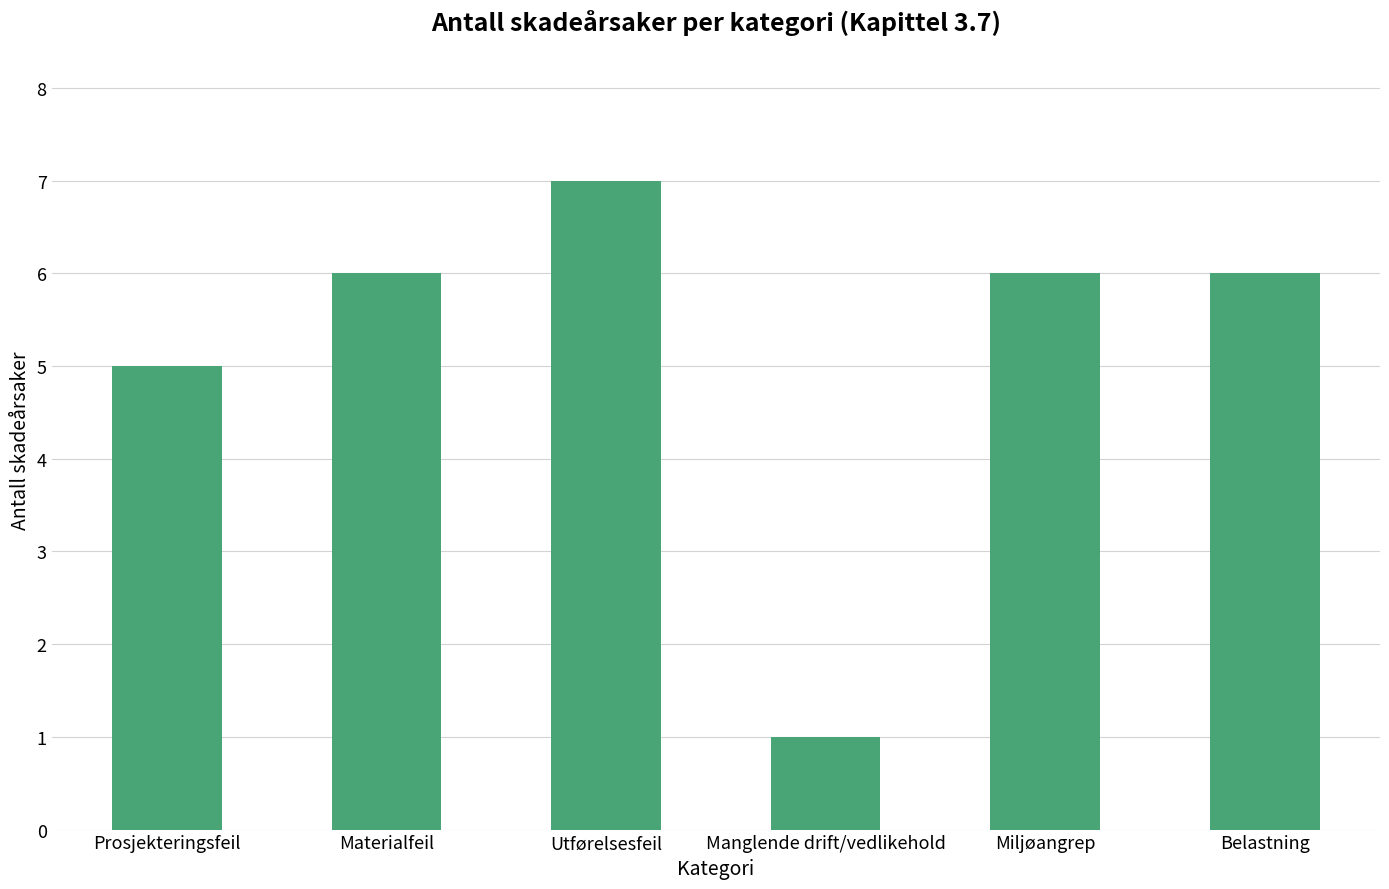

What is the average value?

5